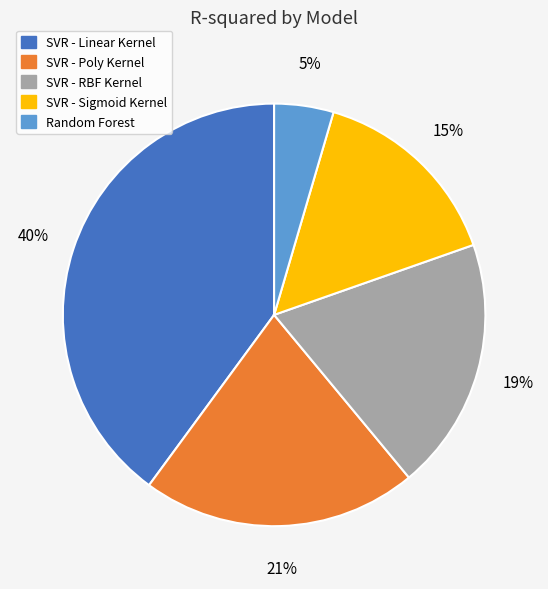

What is the smallest slice in the pie chart?

Random Forest